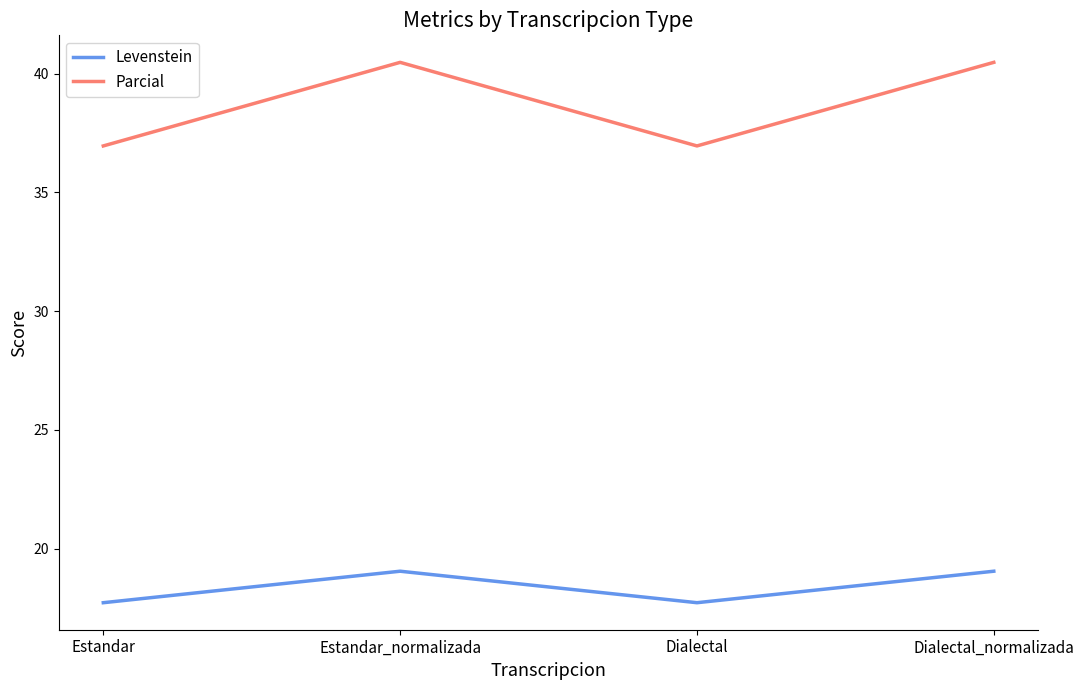

What position from the right is Estandar_normalizada?

3